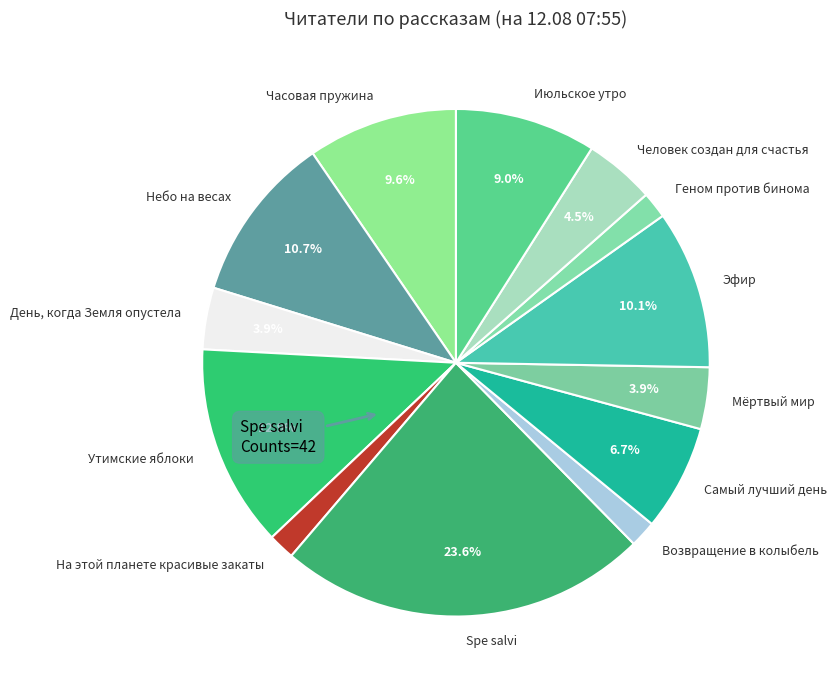

Combined, do Мёртвый мир and На этой планете красивые закаты account for over 50%?

No